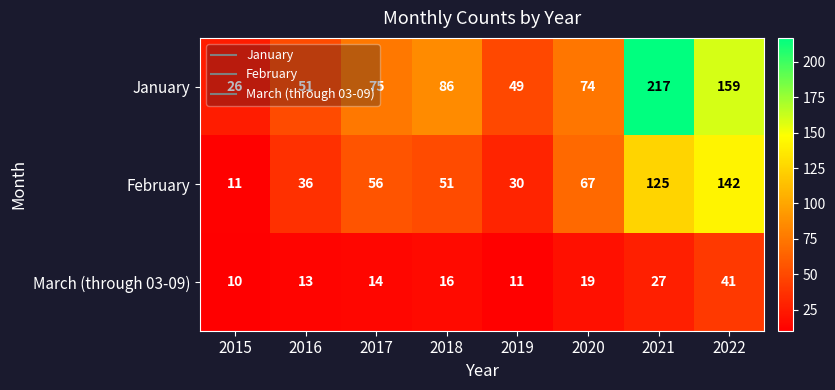

What is the spread (max minus min) of values at 2015?

16